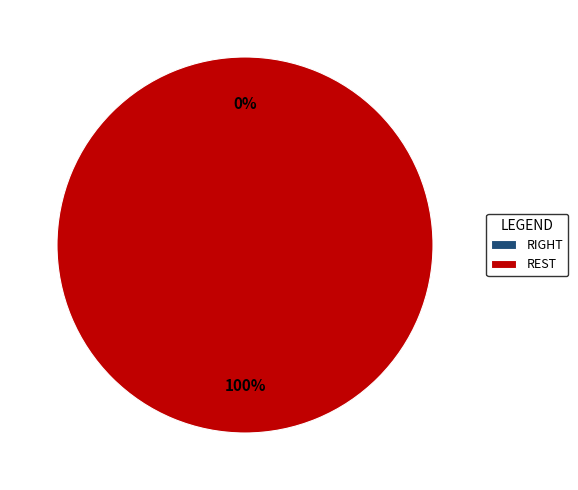

The REST slice represents 100% of the pie. True or false?

True